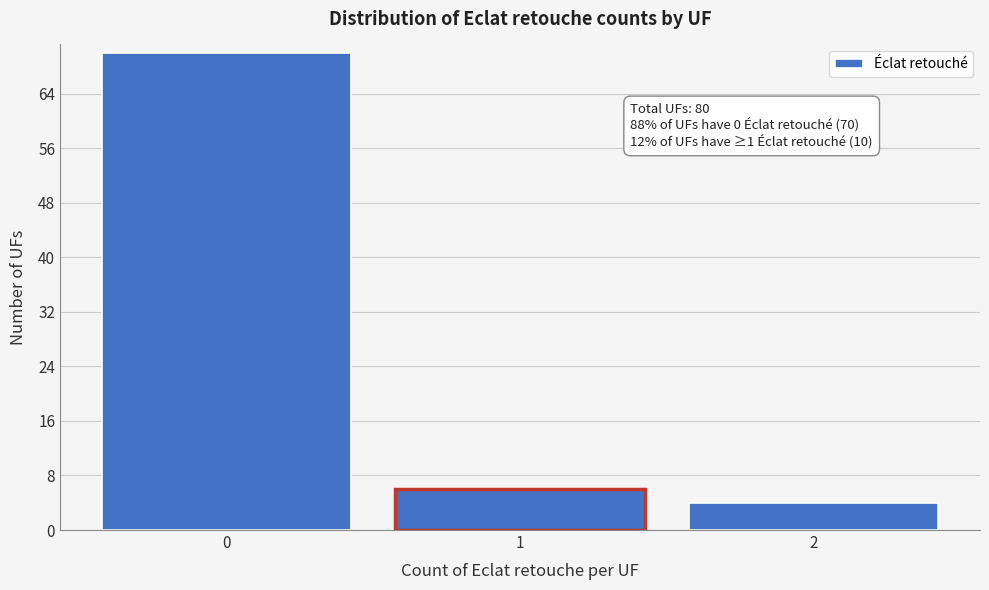

Reading left to right, extract all data points from this chart.

0=70	1=6	2=4